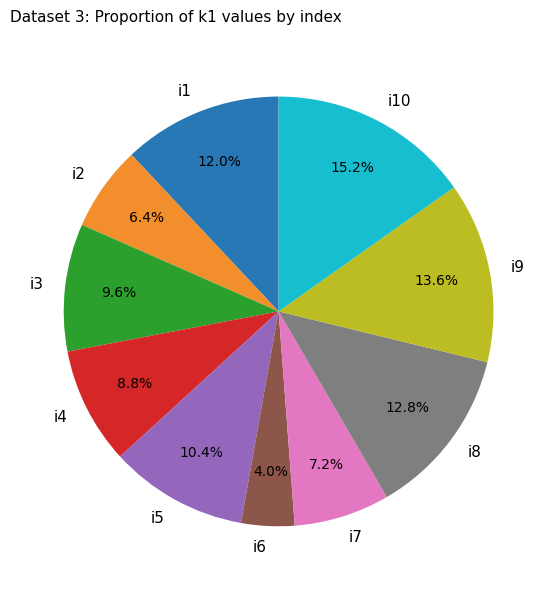

Which category has the biggest portion of the pie?

i10